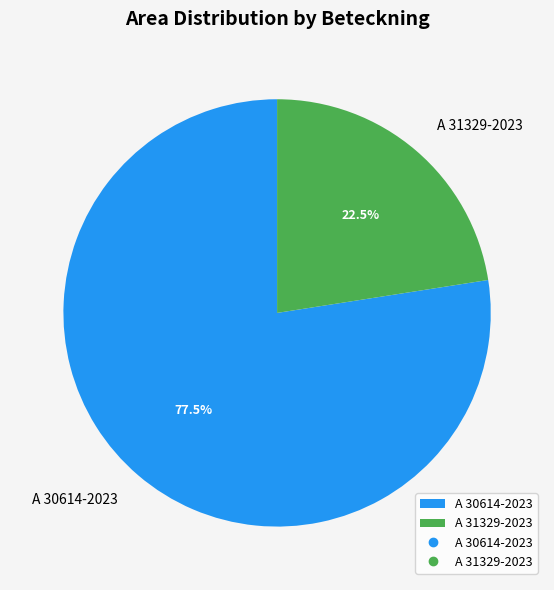

What is the smallest slice in the pie chart?

A 31329-2023